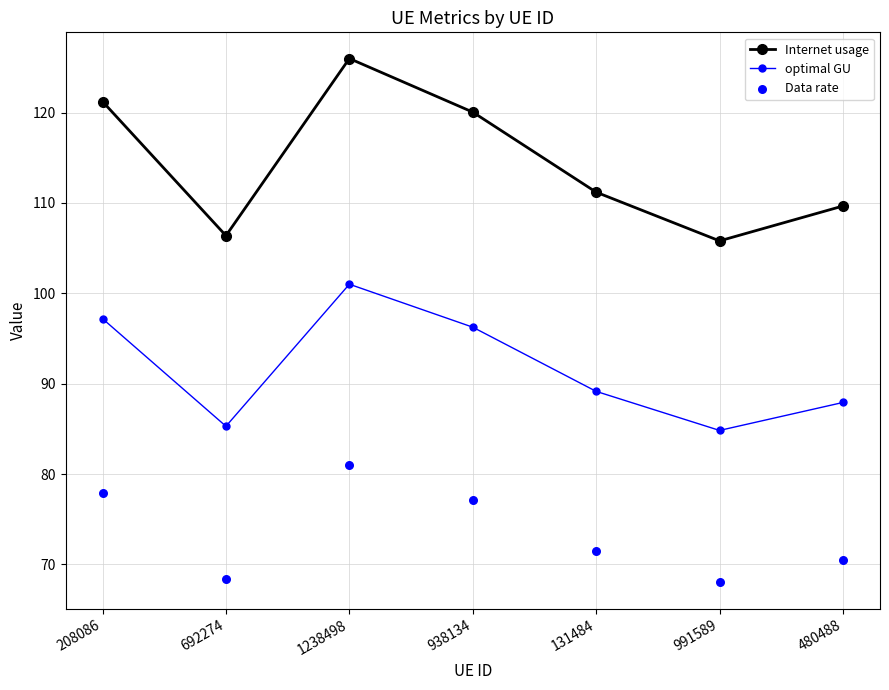

Which series has the largest total across all categories?

Internet usage